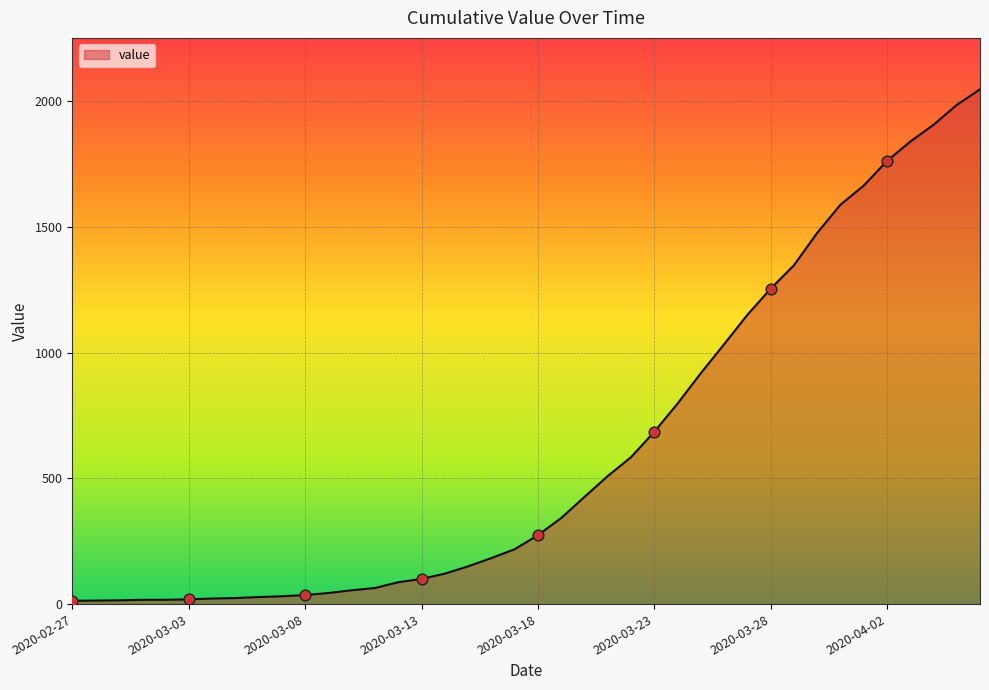

What is the change in value from 2020-03-19 to 2020-03-31?

+1246